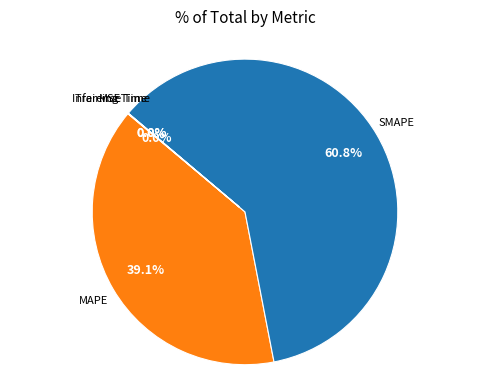

Is there any slice that represents more than half of the pie?

Yes